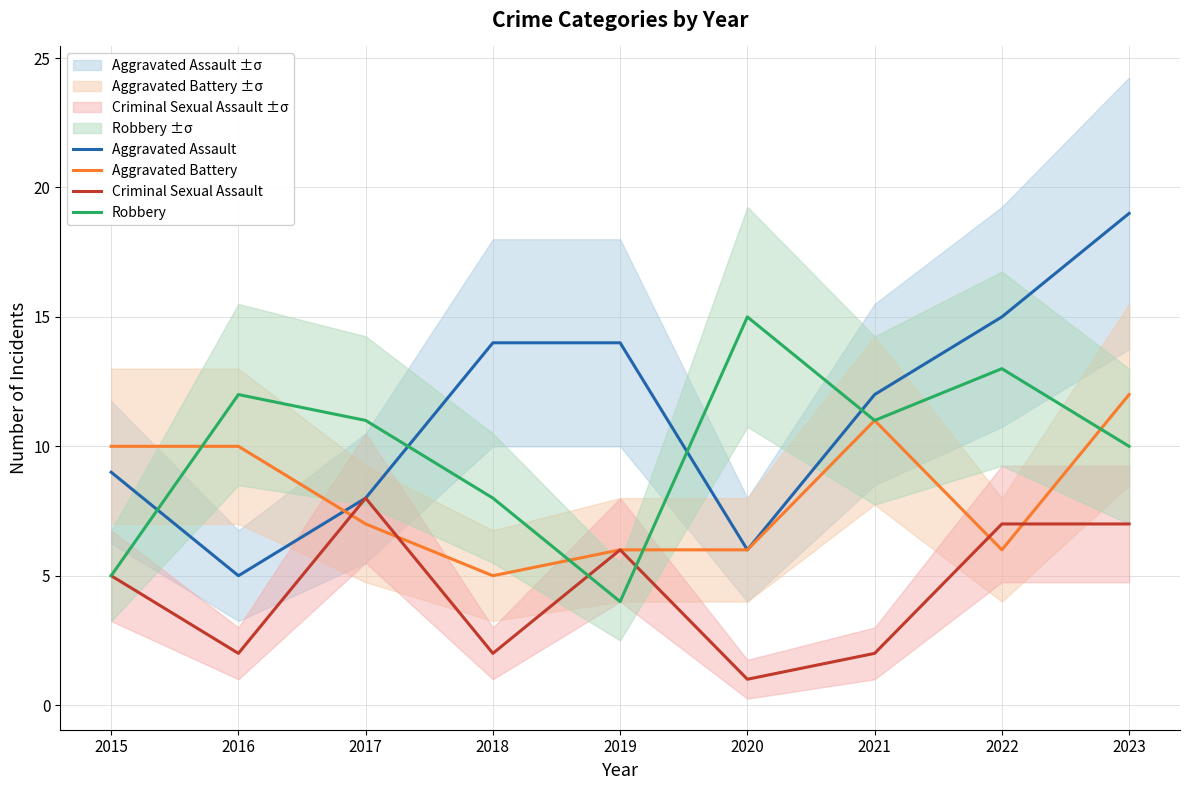

Where does the Robbery series first go above 11?

2016